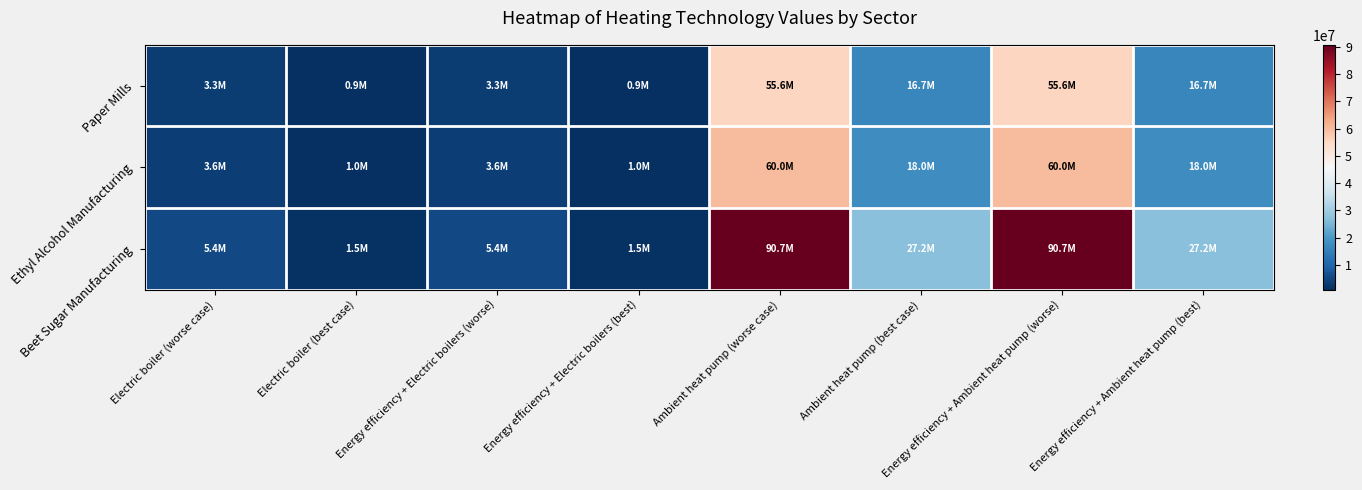

Which series changed the most between Electric boiler (worse case) and Energy efficiency + Electric boilers (worse)?

Paper Mills